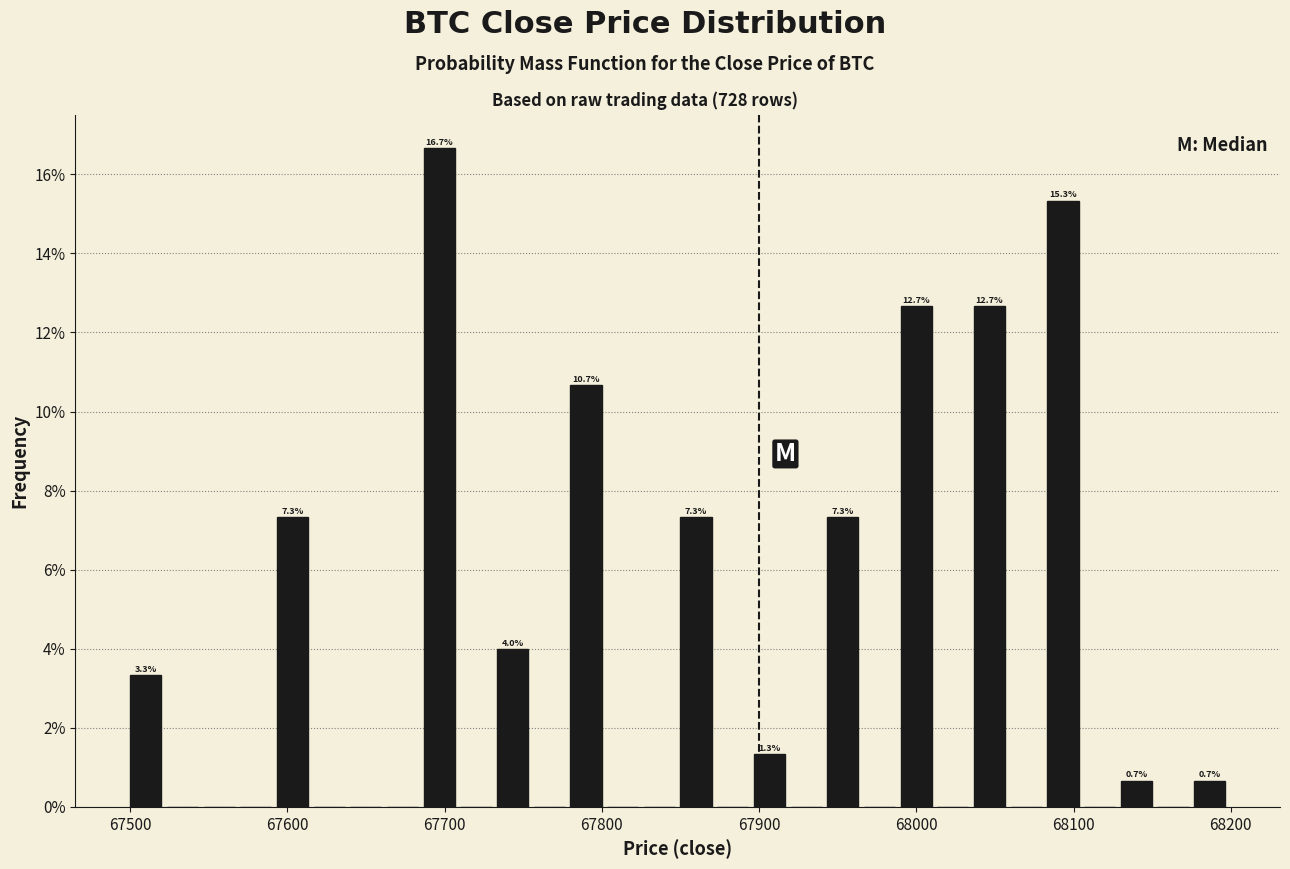

Read against the x-axis, roughly where is the centre of the tallest bar?

67700